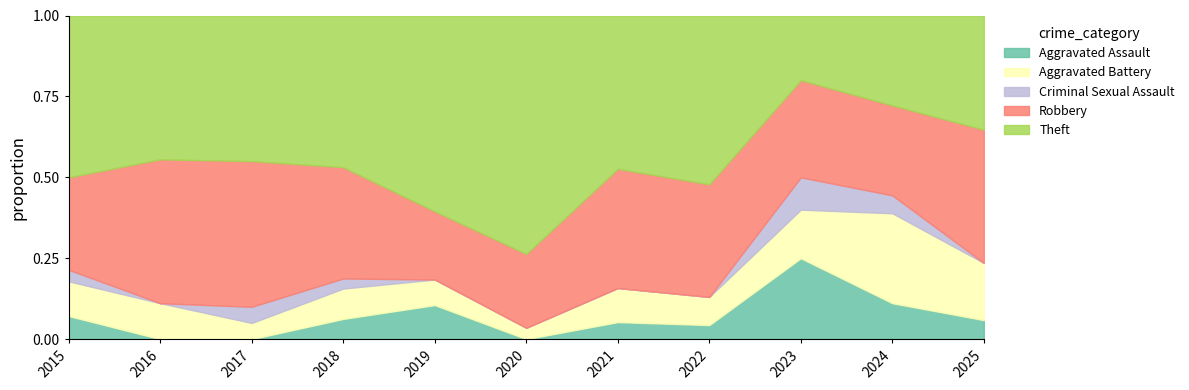

Which category has the lowest value across all series?

2016